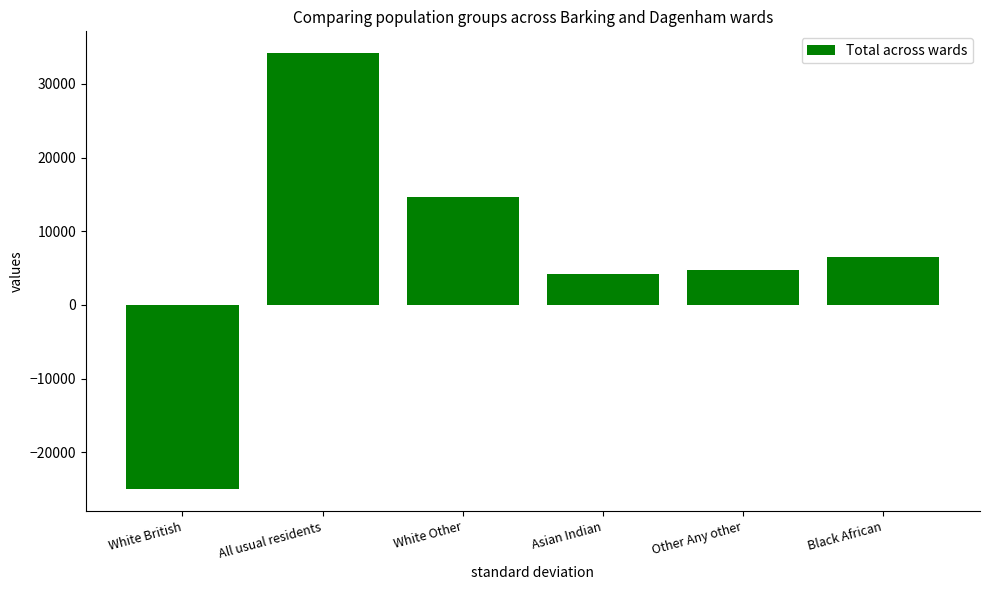

Reading right to left, transcribe all the data shown in this chart.

Black African=6460	Other Any other=4738	Asian Indian=4151	White Other=14680	All usual residents=34164	White British=-24984